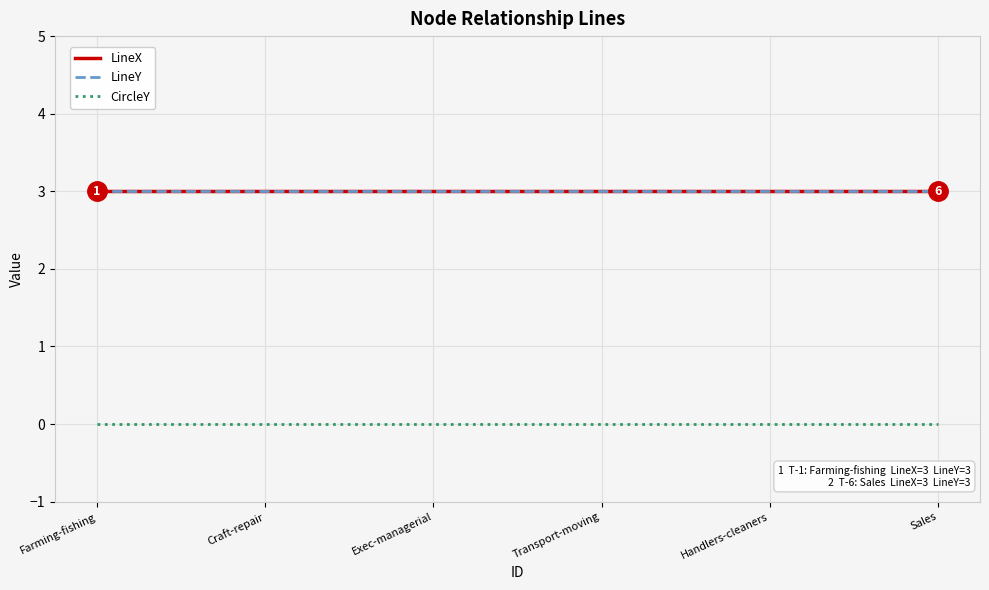

At which label is CircleY closest to 0?

Farming-fishing